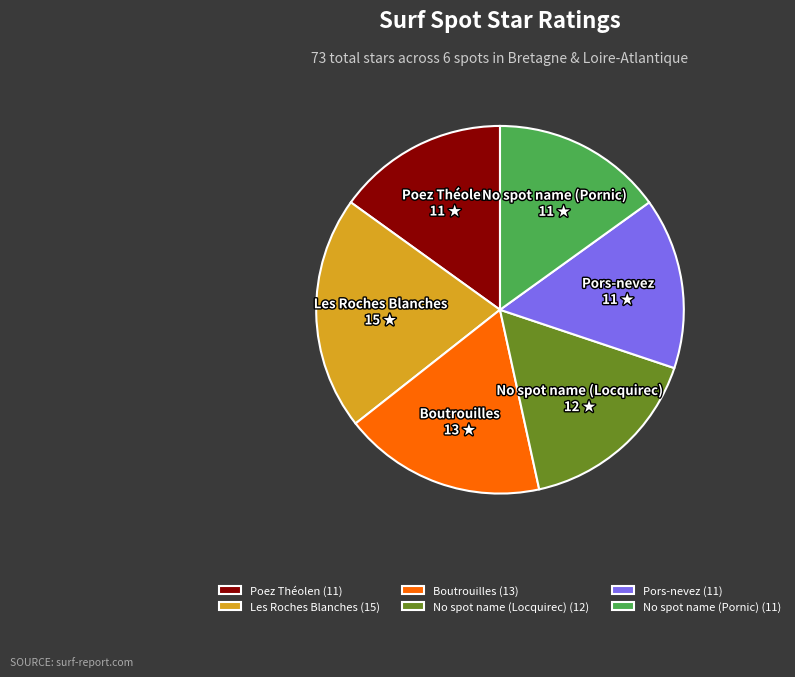

Is Pors-nevez the majority of the pie?

No